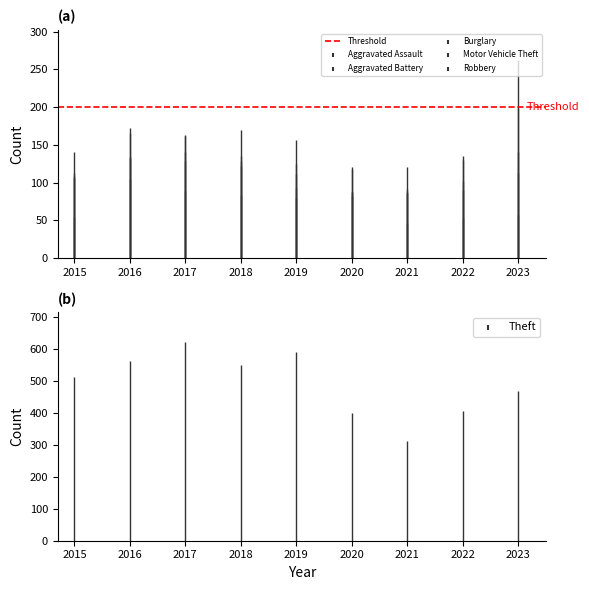

How many interior local peaks does the Aggravated Battery series have?

1